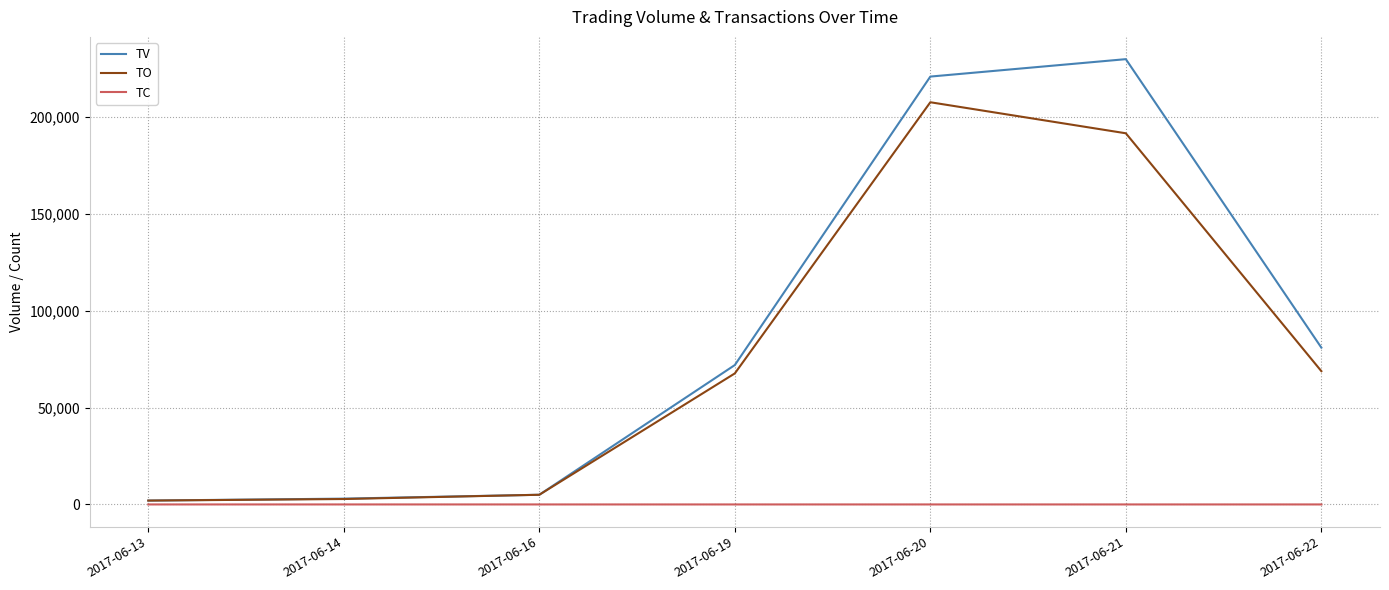

Which series changed the most between 2017-06-13 and 2017-06-22?

TV